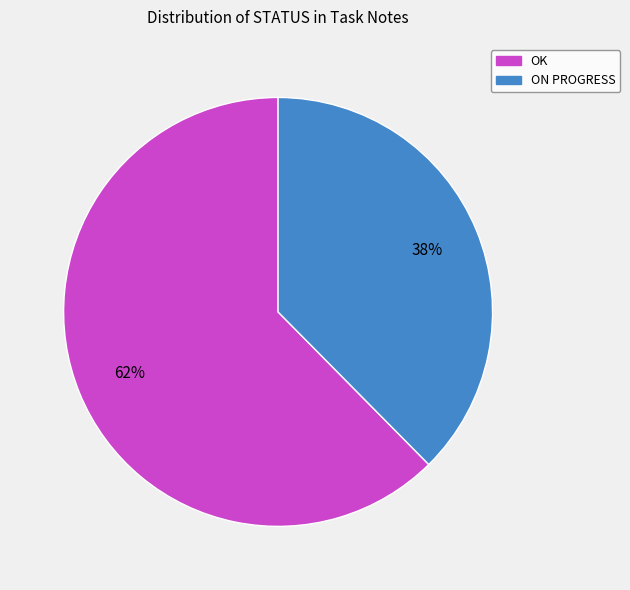

What is the ratio of the value at ON PROGRESS to the value at OK?

0.6